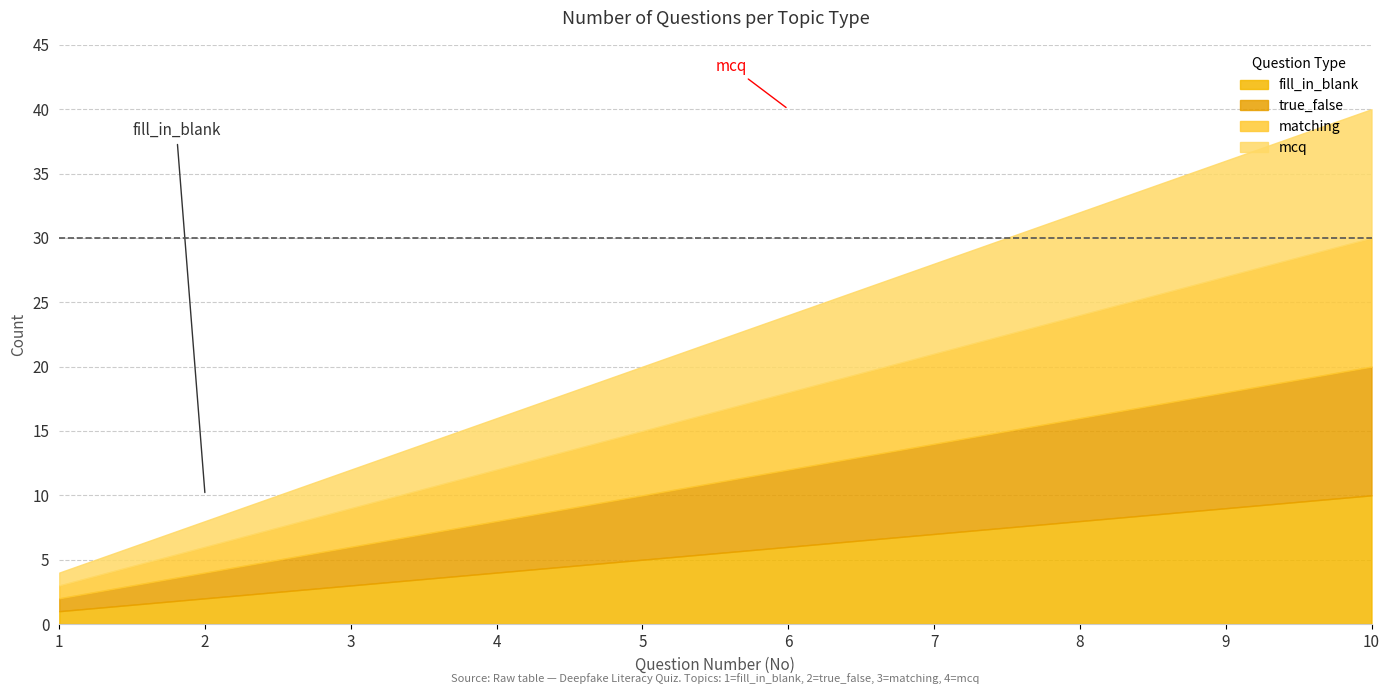

Where is mcq nearest to the value 5?

5